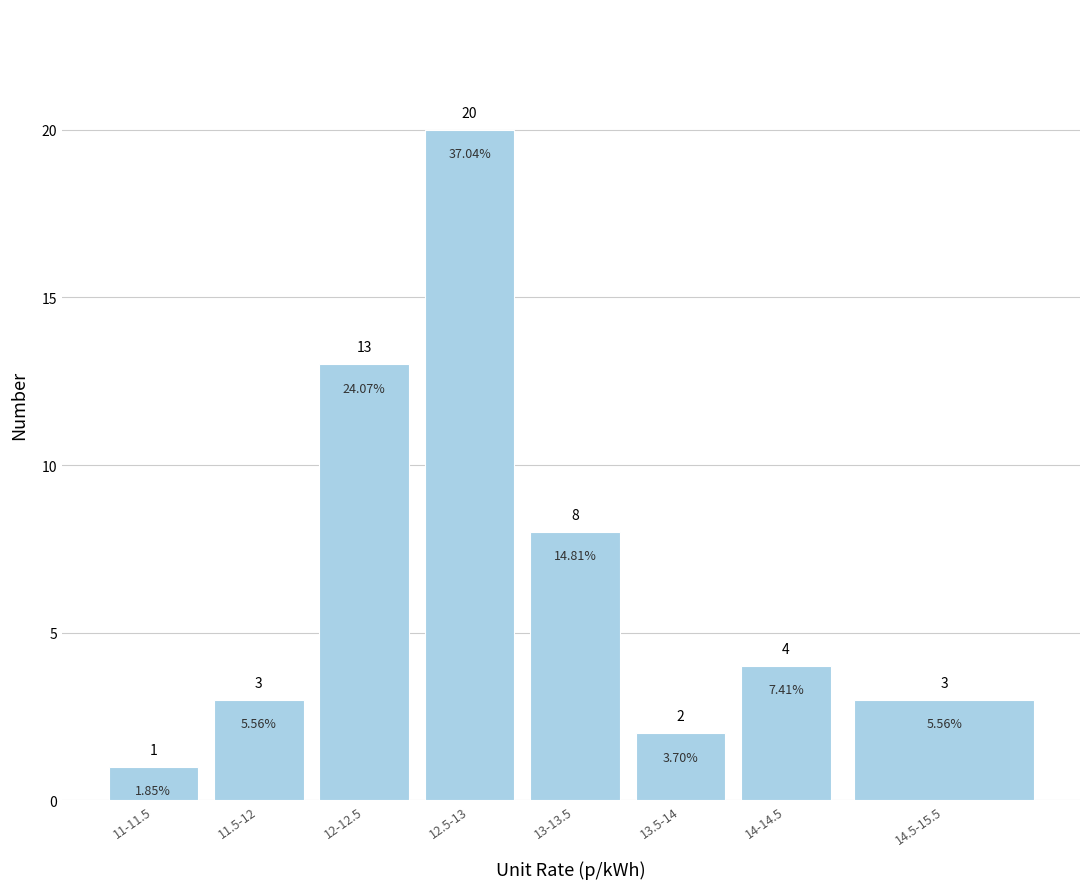

Approximately how many times larger is the value at 11.5-12 compared to 13.5-14?

1.5